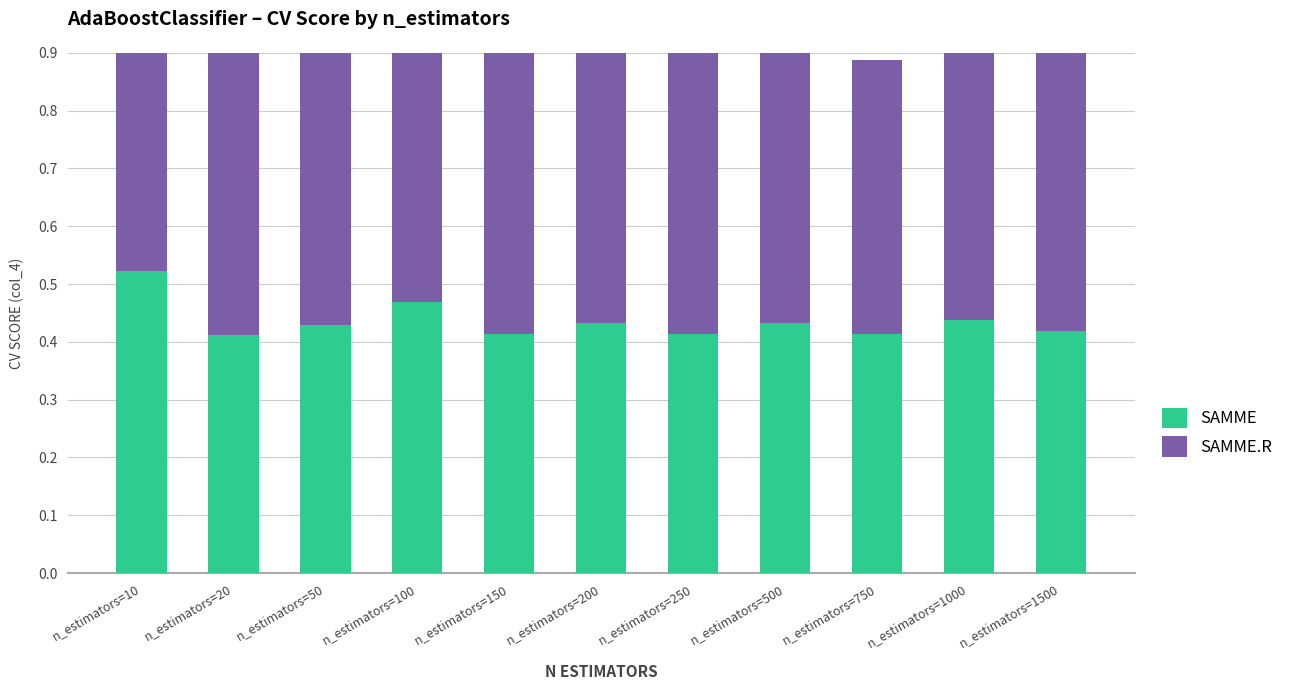

List the series in order of their overall mean, highest first.

SAMME.R, SAMME